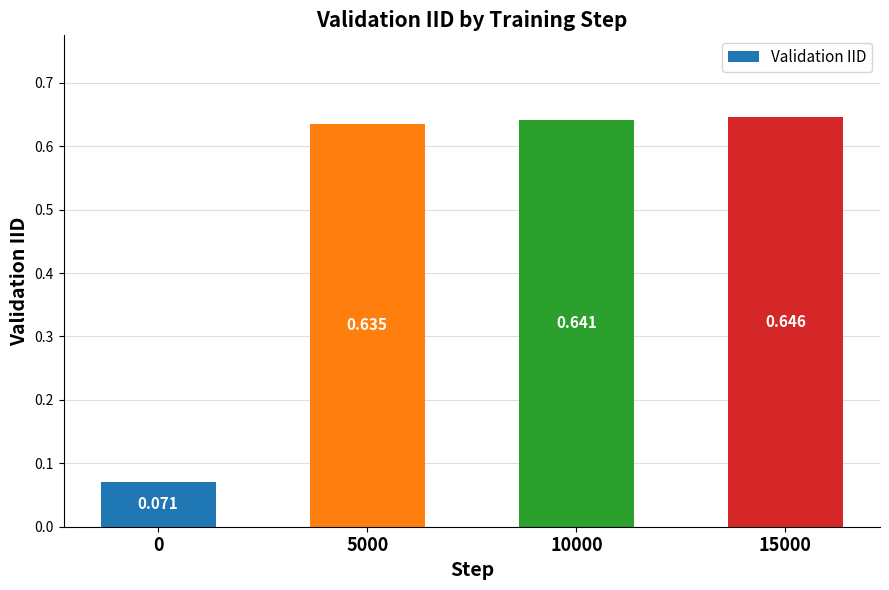

What is the minimum value shown in the chart?

0.1